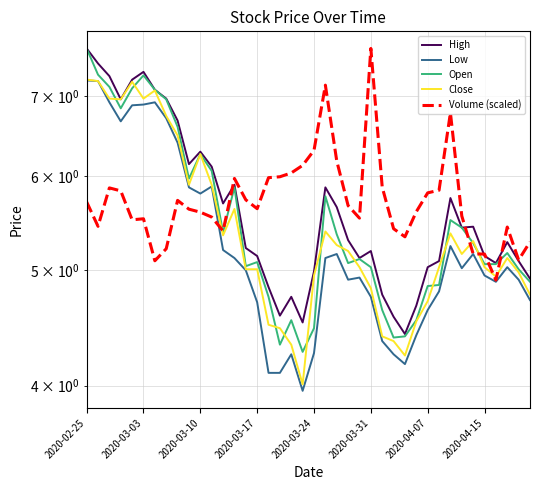

Is it true that Close equals 2.4 at 28?

False